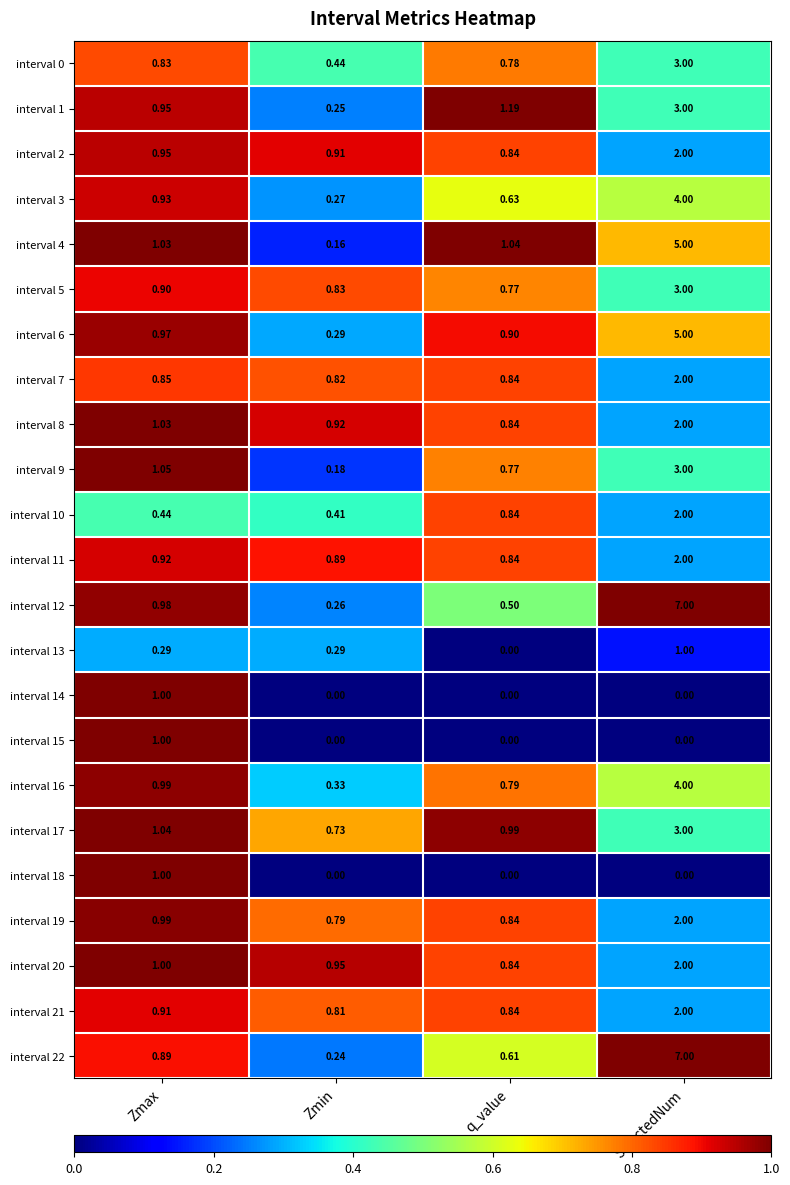

Which series has the widest spread of values?

interval 22